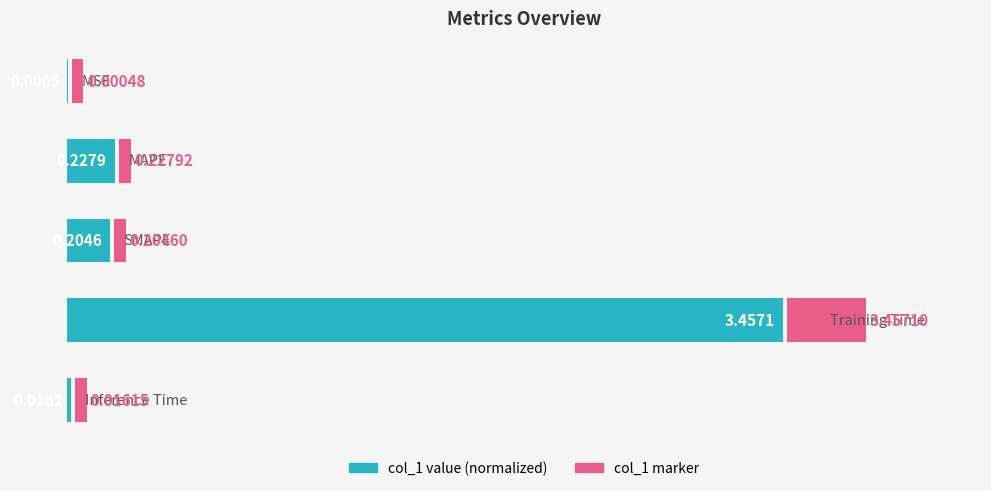

Rank the categories by value from highest to lowest.

3, 1, 2, 4, 0